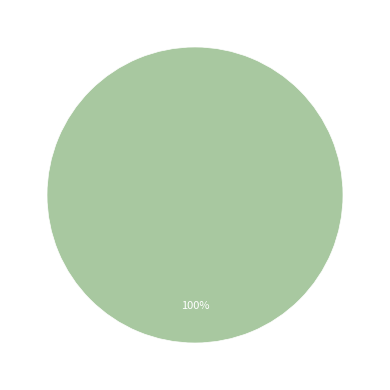

Does any single category account for the majority?

Yes